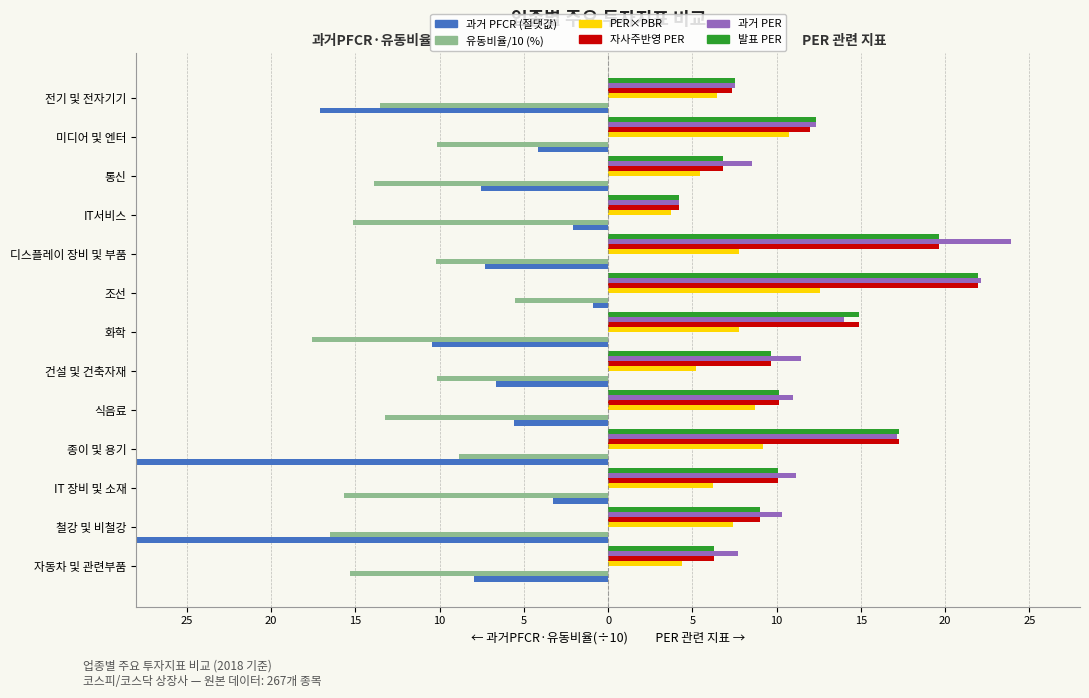

How many values in the 발표 PER series exceed 10?

7